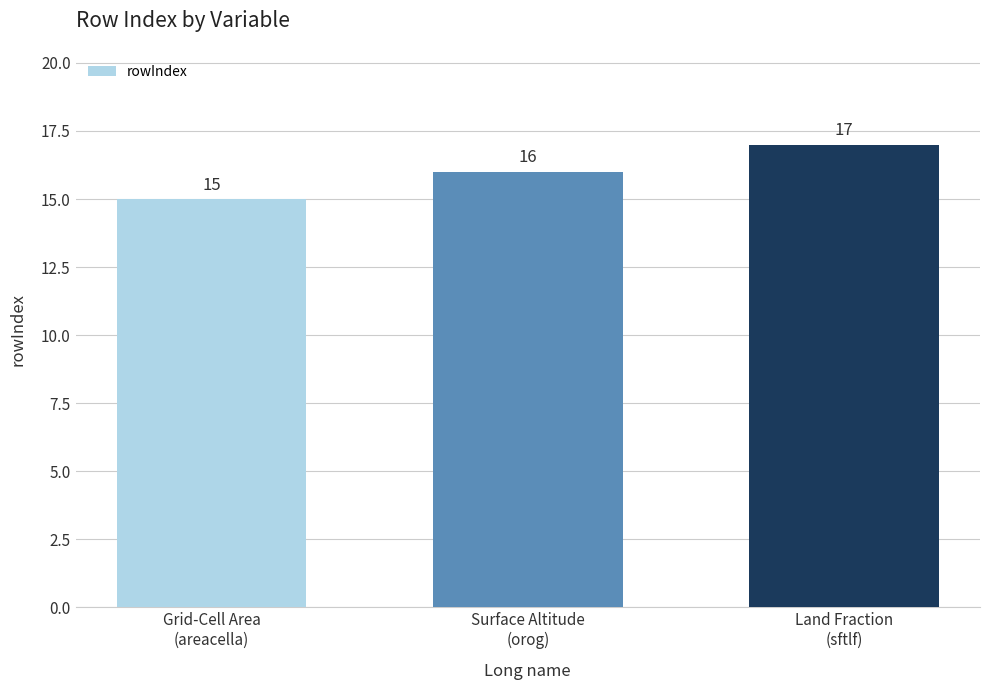

What position from the right is Grid-Cell Area
(areacella)?

3